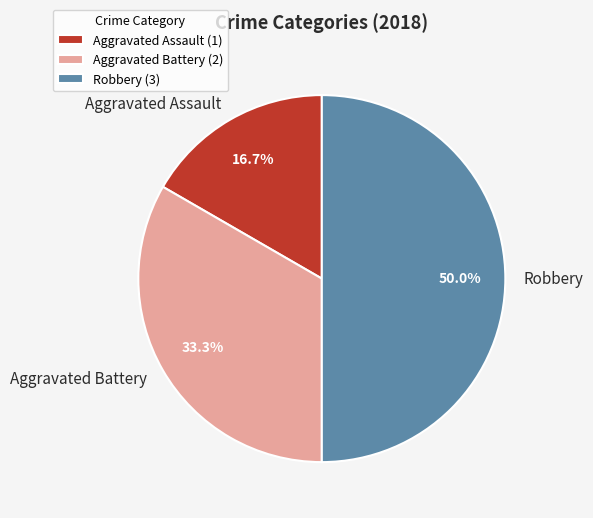

Rank the categories by value from lowest to highest.

Aggravated Assault, Aggravated Battery, Robbery